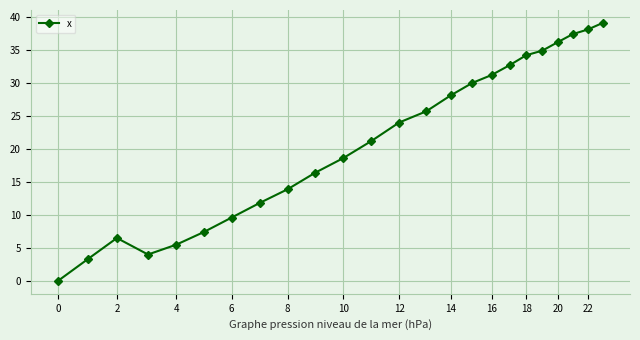

What is the greatest value displayed?

39.1